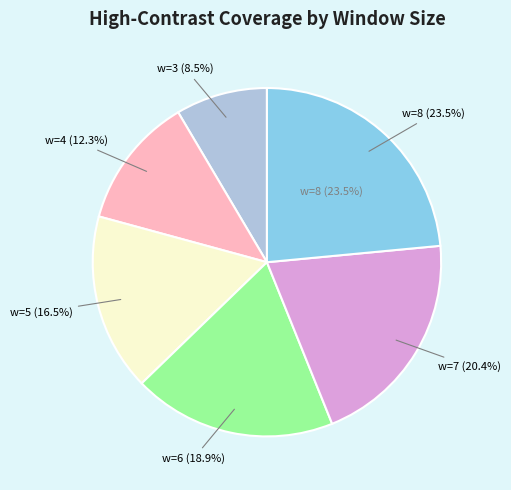

Is there any slice that represents more than half of the pie?

No